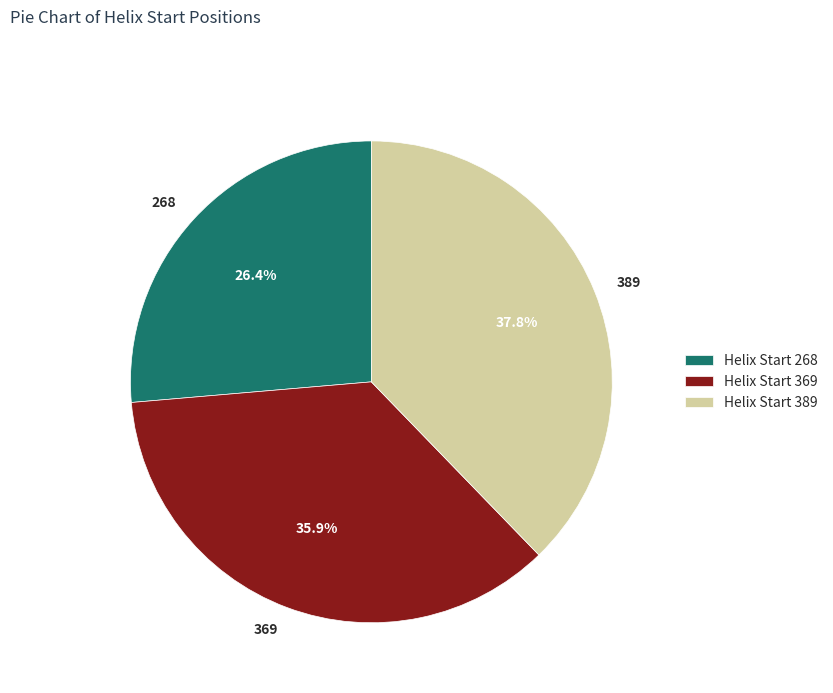

To the nearest percent, what is the combined percentage of 369 and 268?

62%